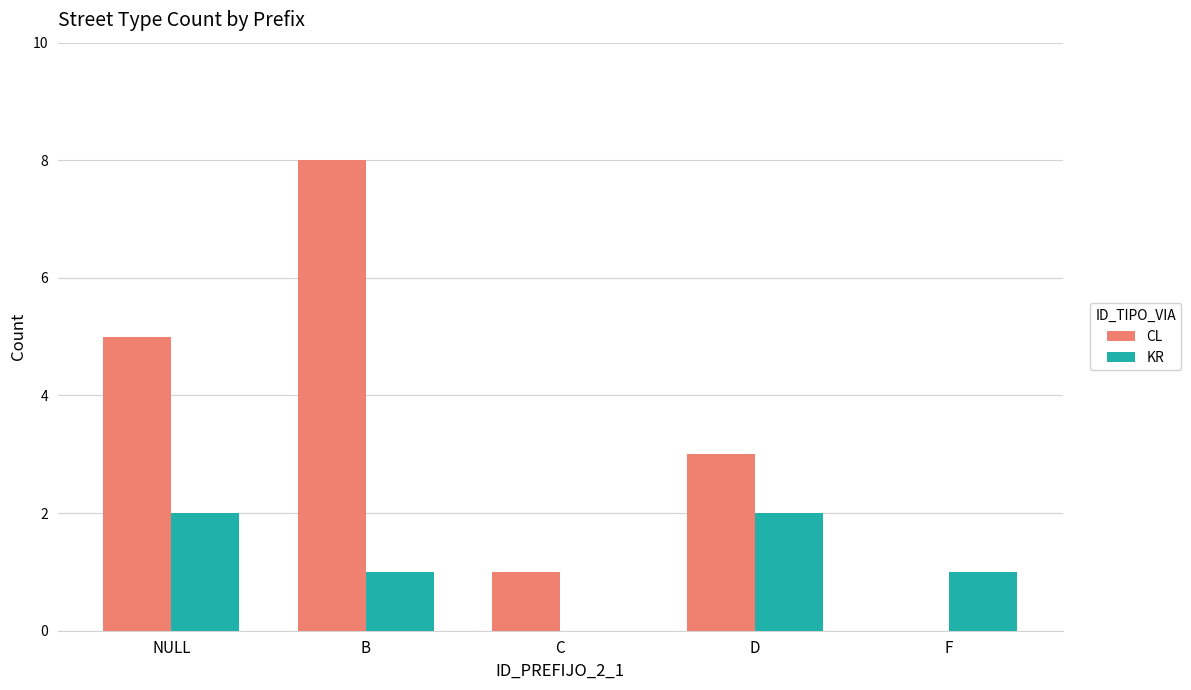

What is the sum of the KR values at D and F?

3